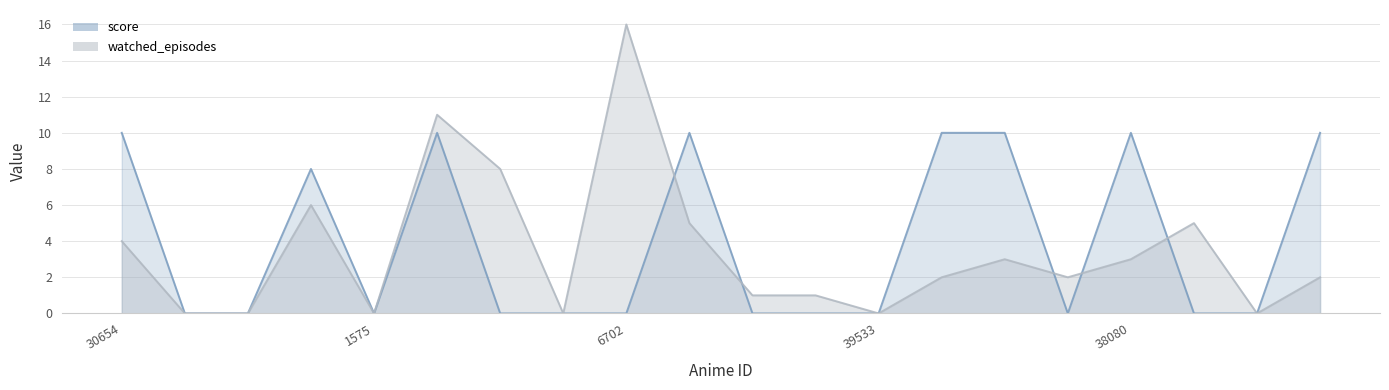

At how many categories does at least one series exceed 8?

8